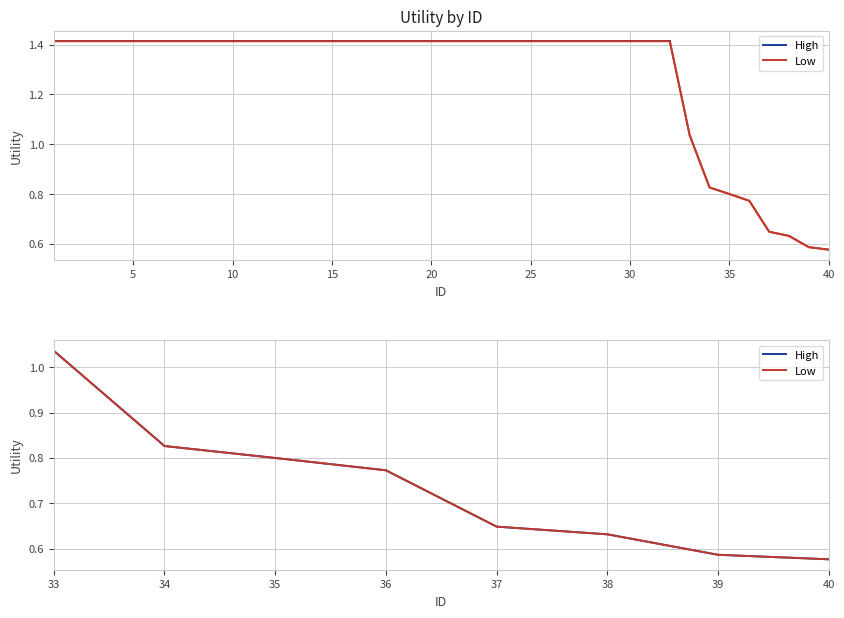

What is the value of the 39th point from the left?

0.6